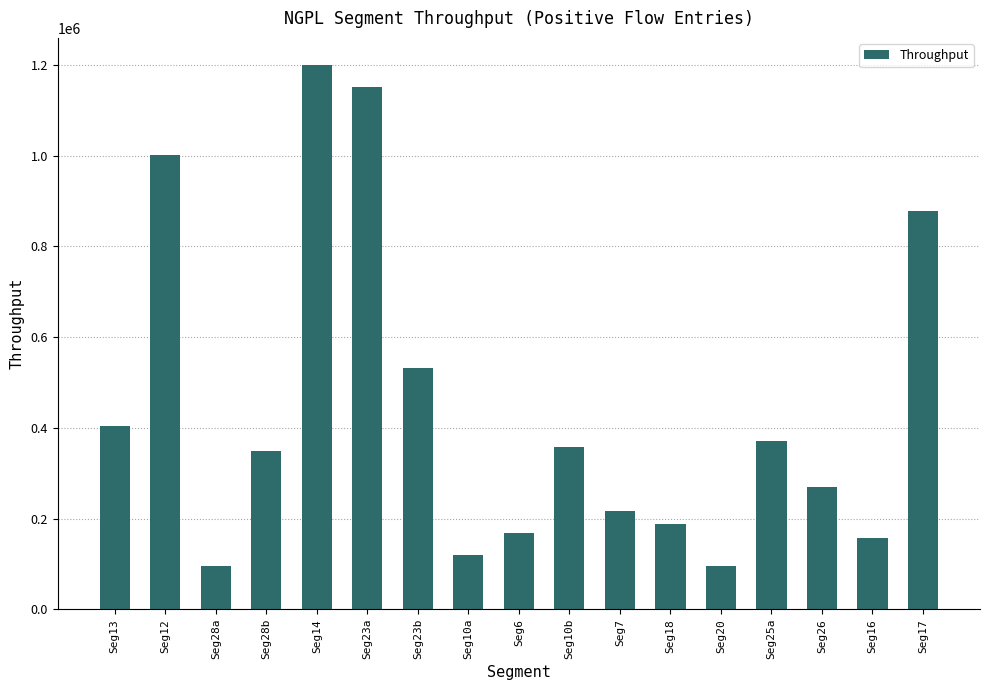

Reading left to right, transcribe all the data shown in this chart.

403113	1001544	94458	348000	1200000	1152000	533000	119487	167158	357129	217151	188916	94458	370000	270000	156092	878659